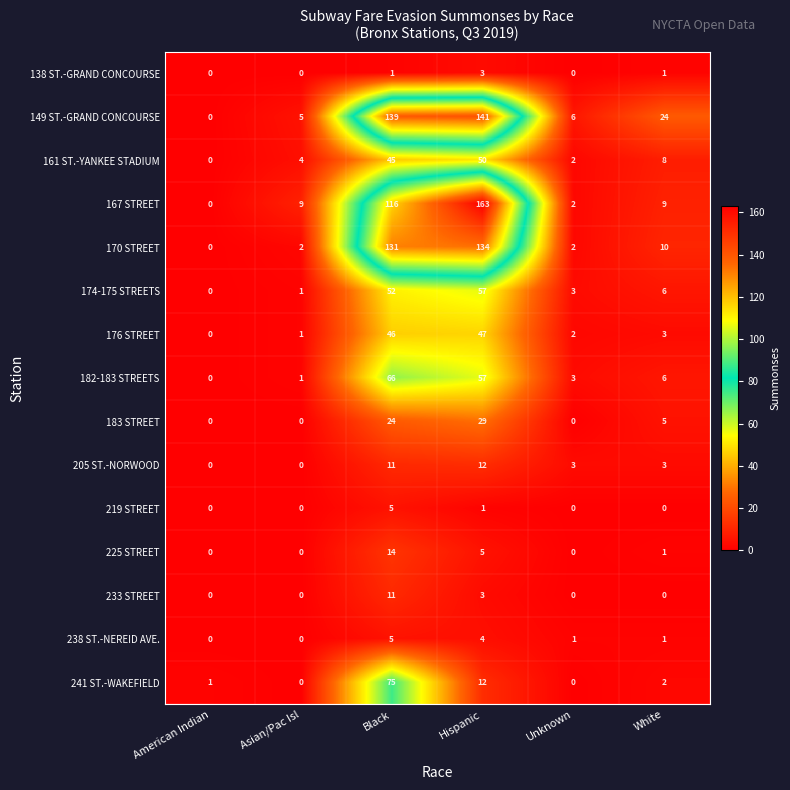

The 161 ST.-YANKEE STADIUM series shows 45 at Black. True or false?

True